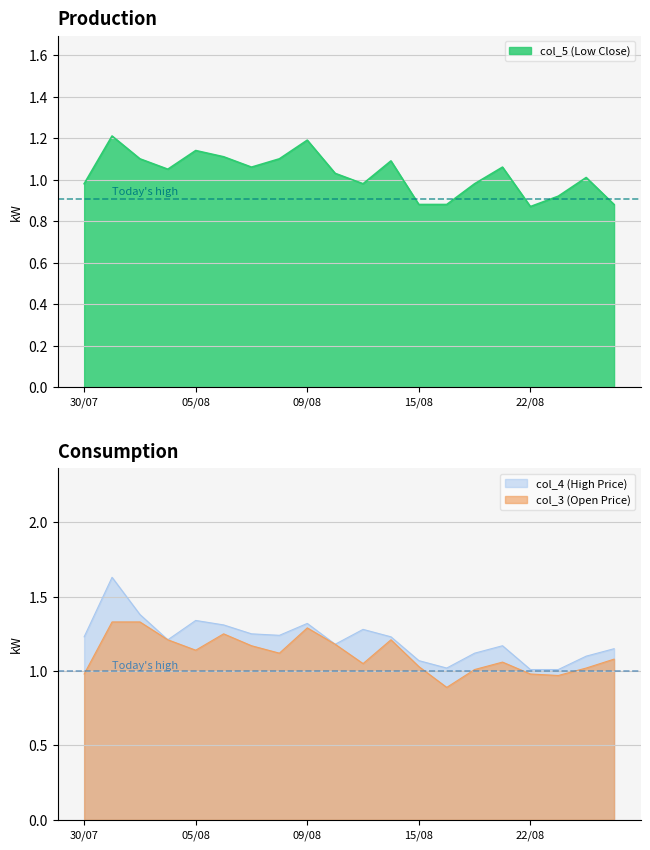

What is the average value of the col_5 series?

1.0